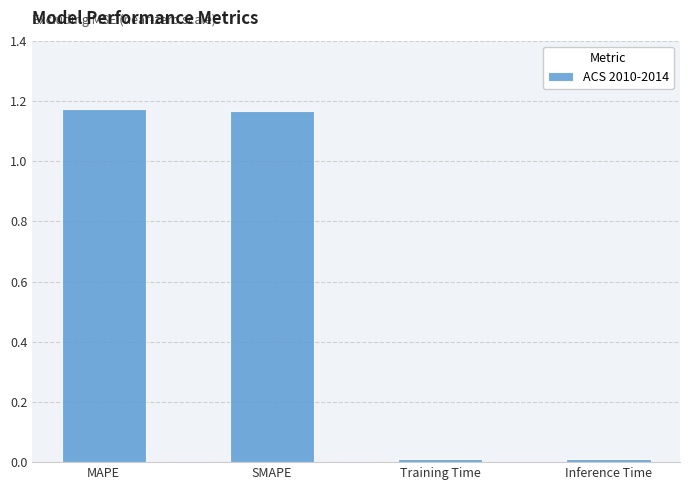

Where does the data first go above 1?

MAPE